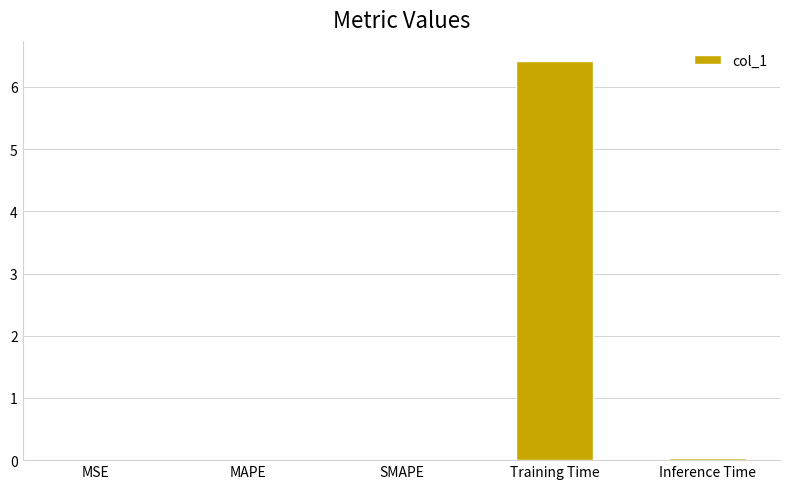

What is the sum of all values?

6.5